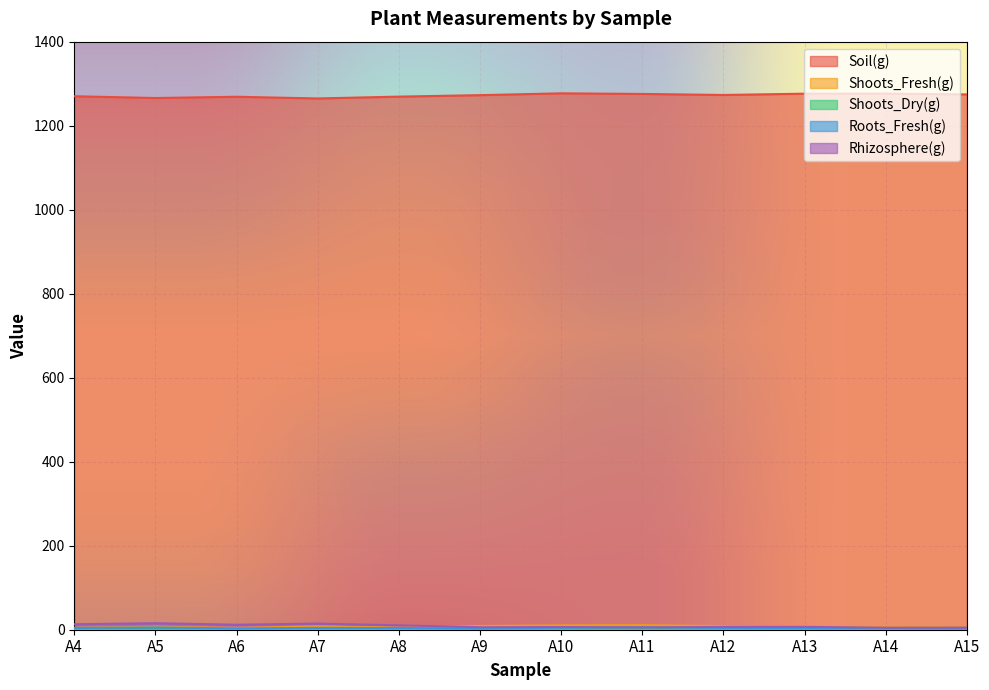

How many lines are shown in the chart?

5